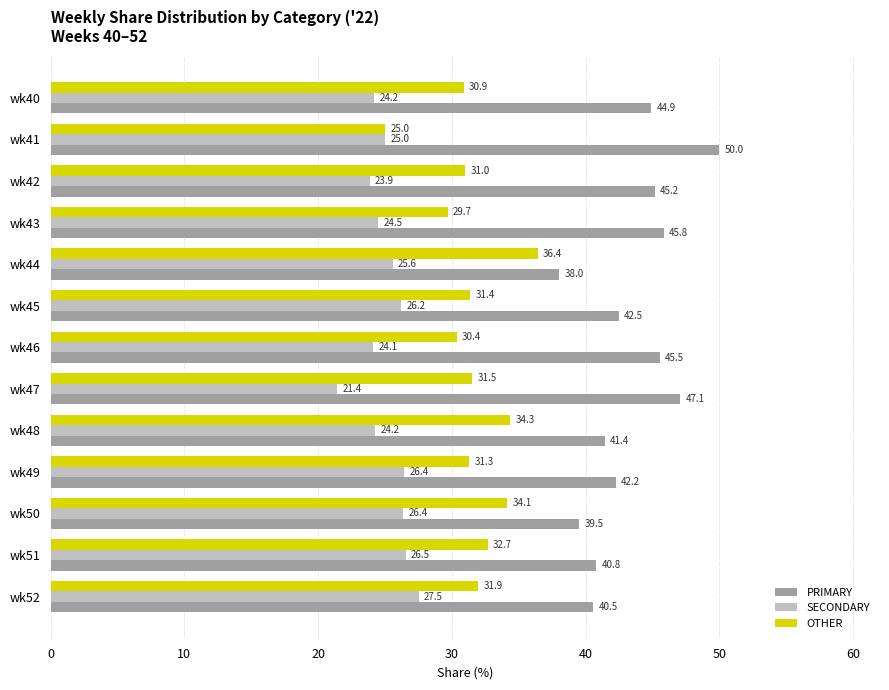

What is the difference between the maximum and minimum values in the OTHER series?

11.4